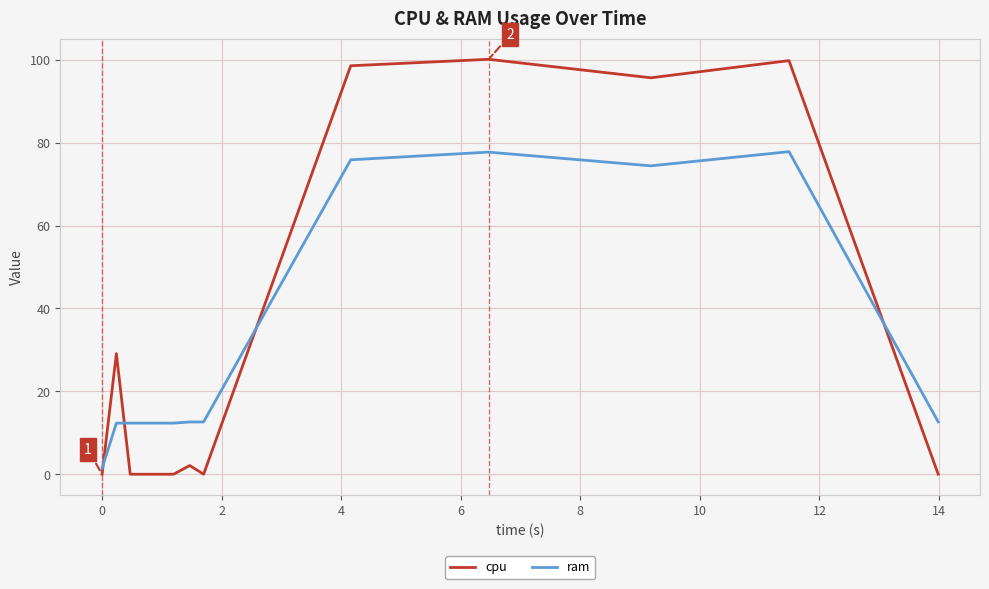

At how many categories does at least one series exceed 87?

4